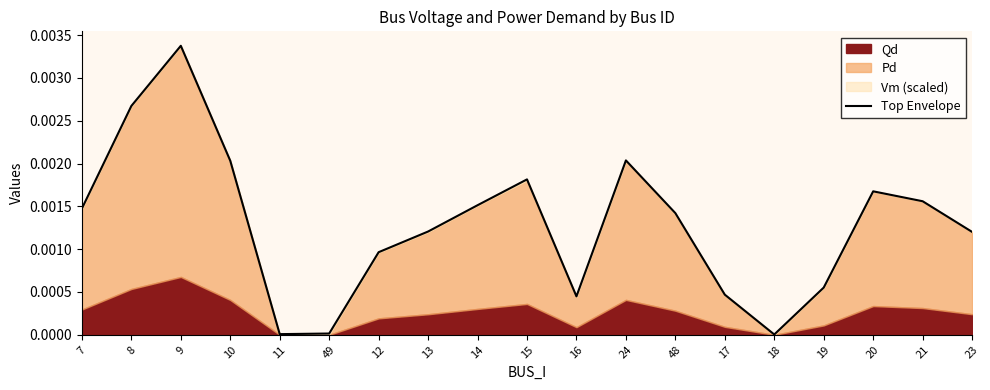

Between 15 and 10, which is larger?

10